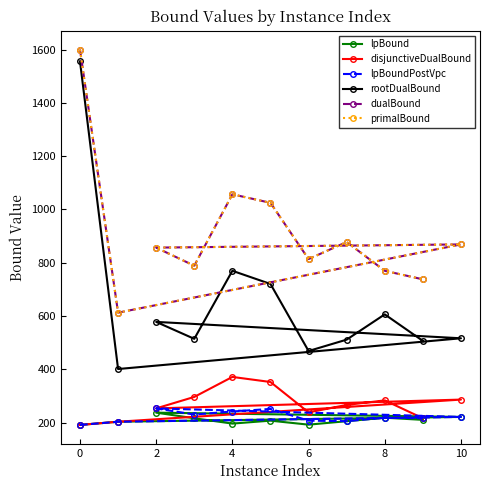

True or false: lpBound has a value of 347.9 at 2.

False